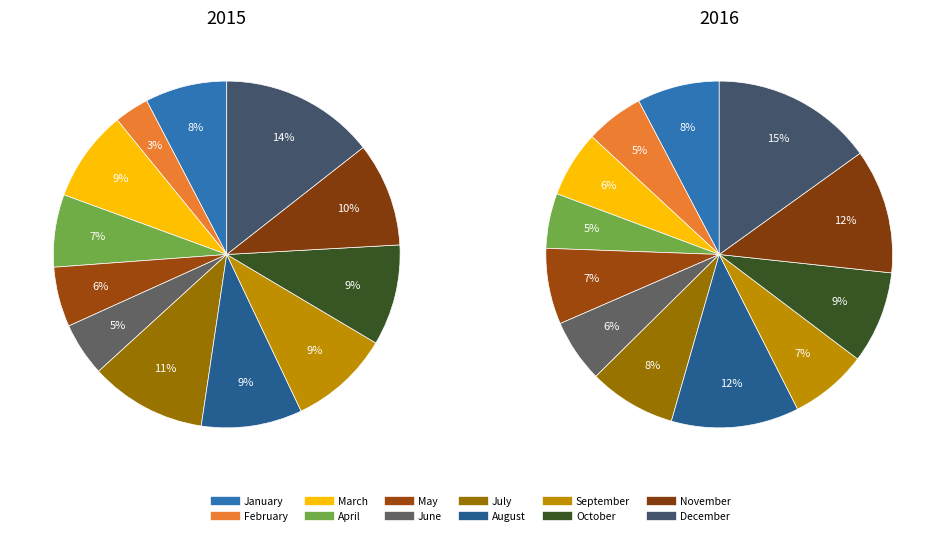

To the nearest percent, what is the combined percentage of August and December?

24%